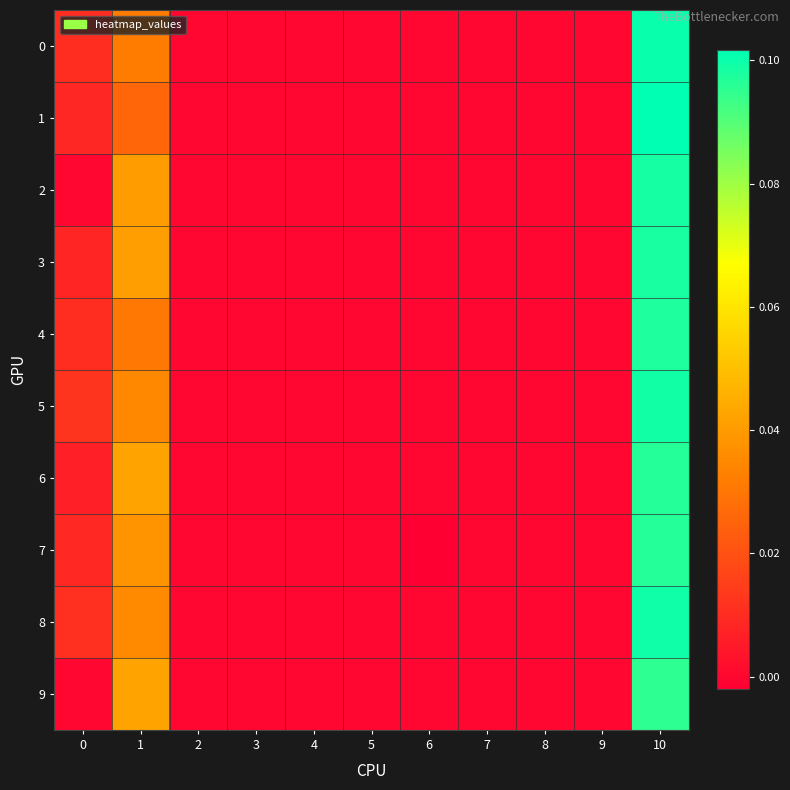

Which series has the largest range (max minus min)?

1